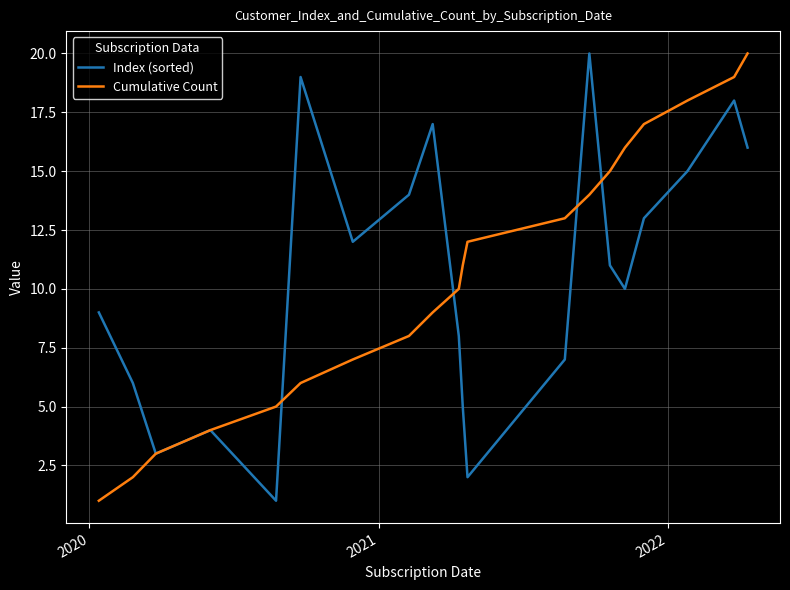

What is the highest value of the Cumulative Count series?

20